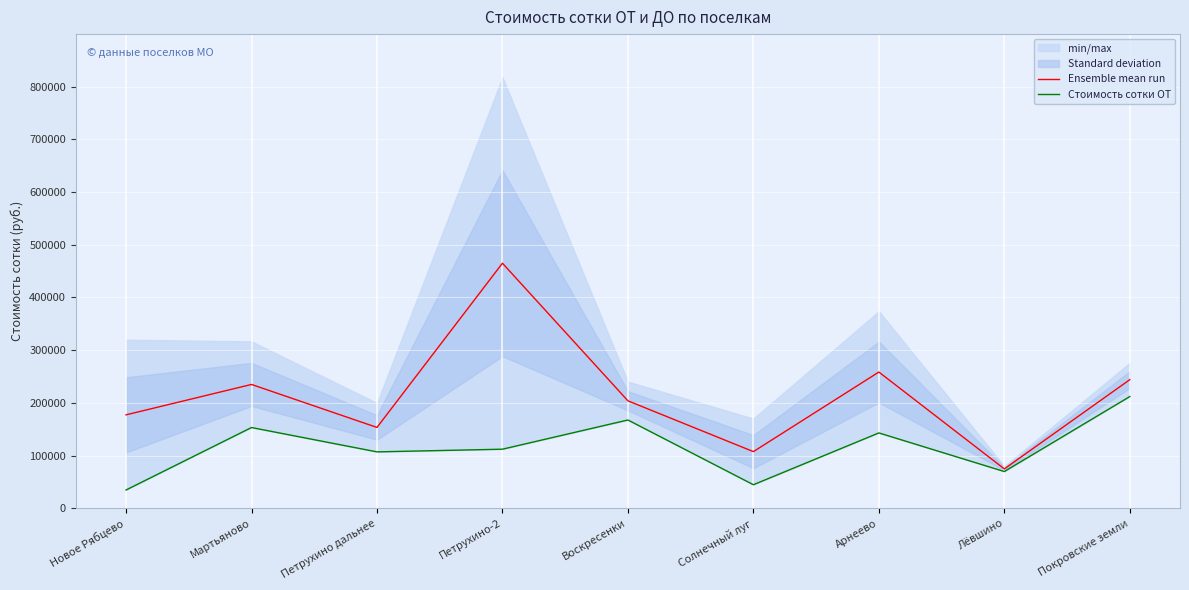

Which category has the lowest value across all series?

Новое Рябцево